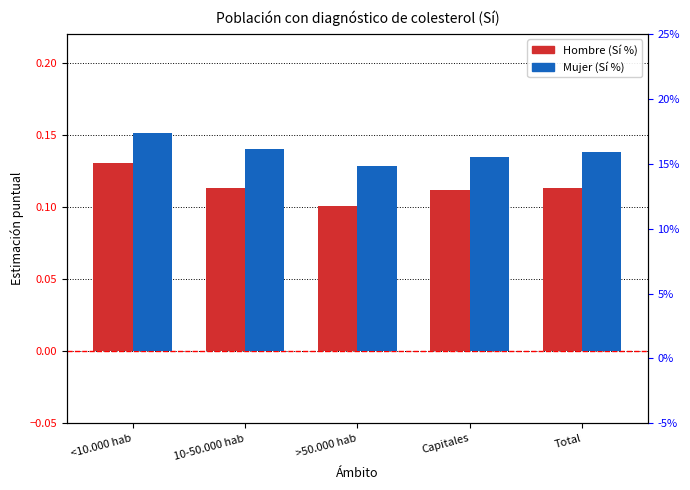

Rank the series by their maximum value, from highest to lowest.

Mujer (Sí %), Hombre (Sí %)